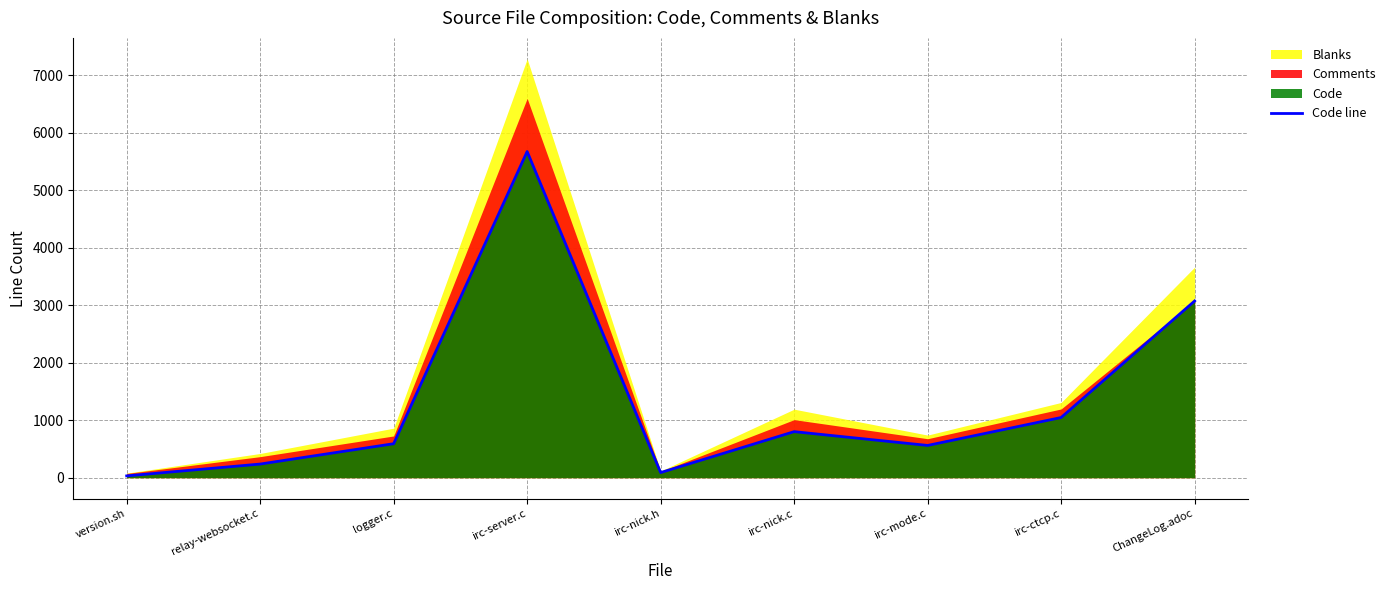

How many values exceed 591?

4